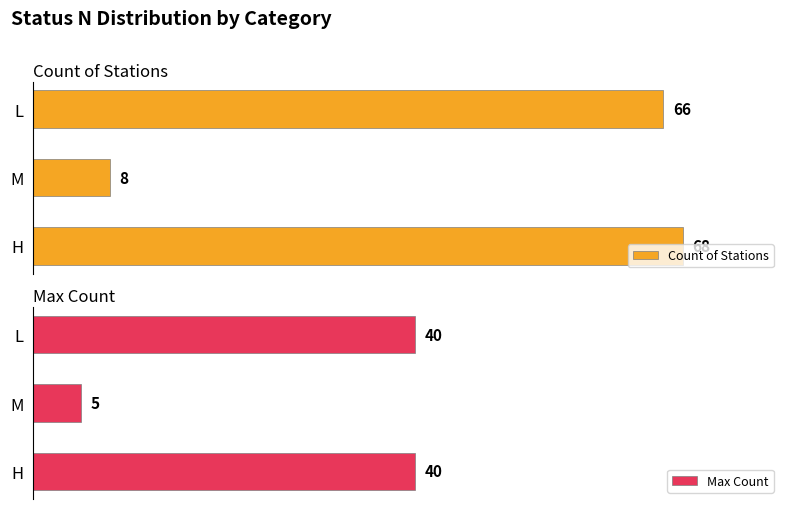

What is the smallest value displayed?

5